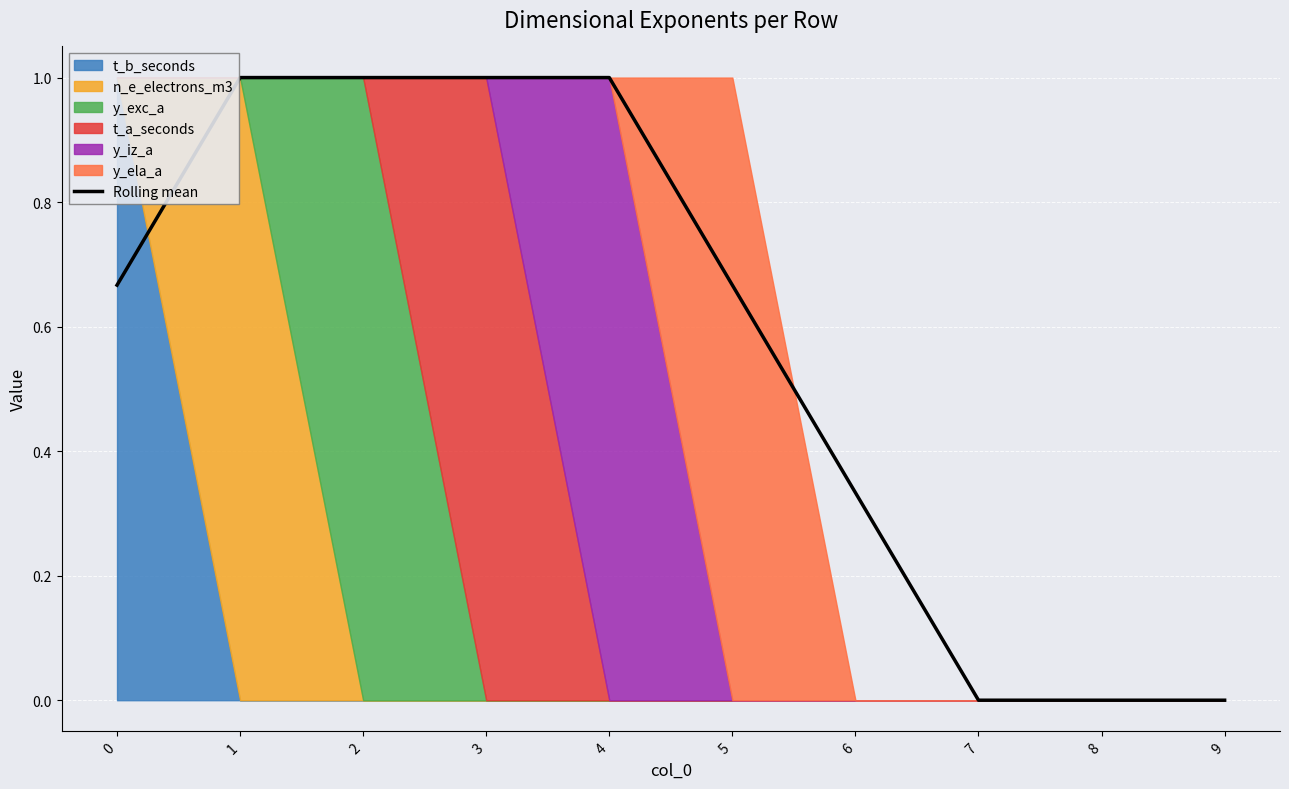

What is the difference between the second highest and second lowest values?

1.0